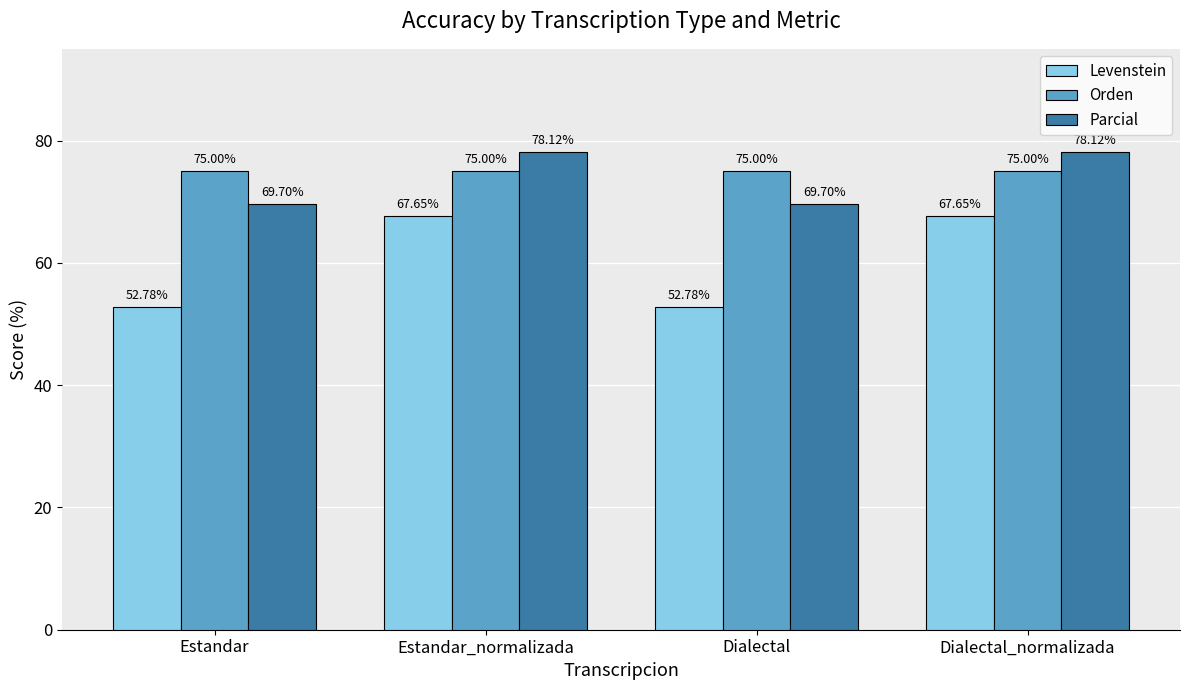

What is the sum of all Orden values?

300.0